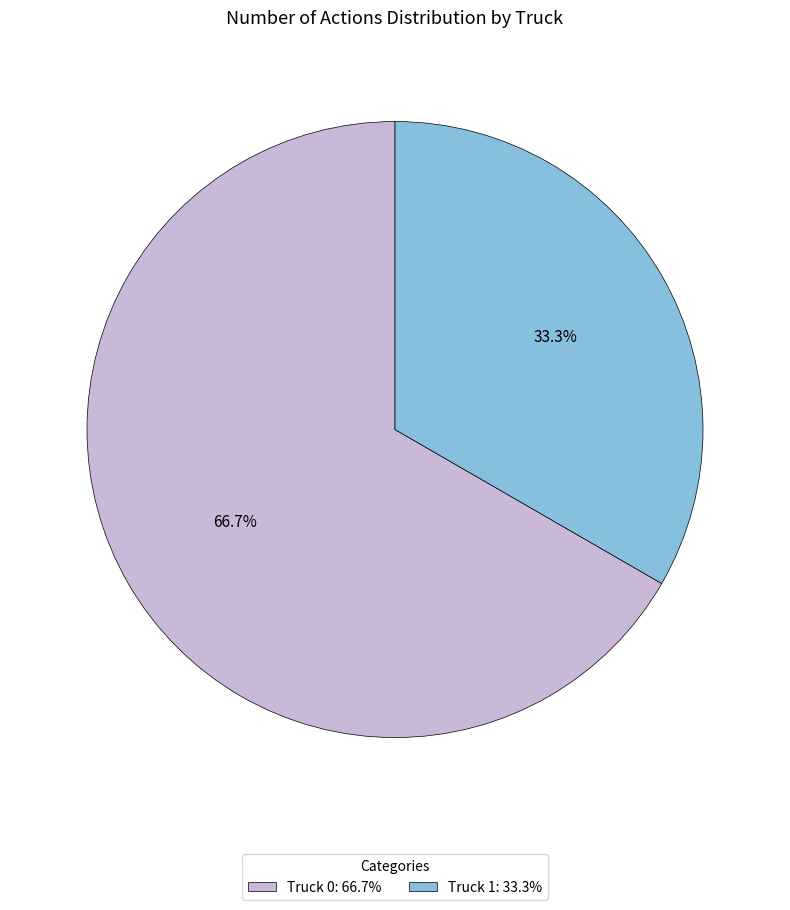

To the nearest percent, what percentage of the pie is Truck 1?

33%